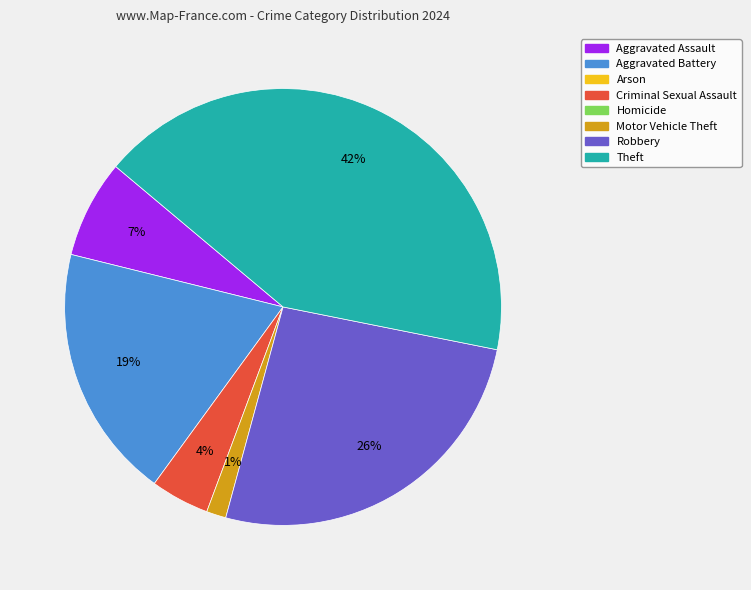

Is there any slice that represents more than half of the pie?

No